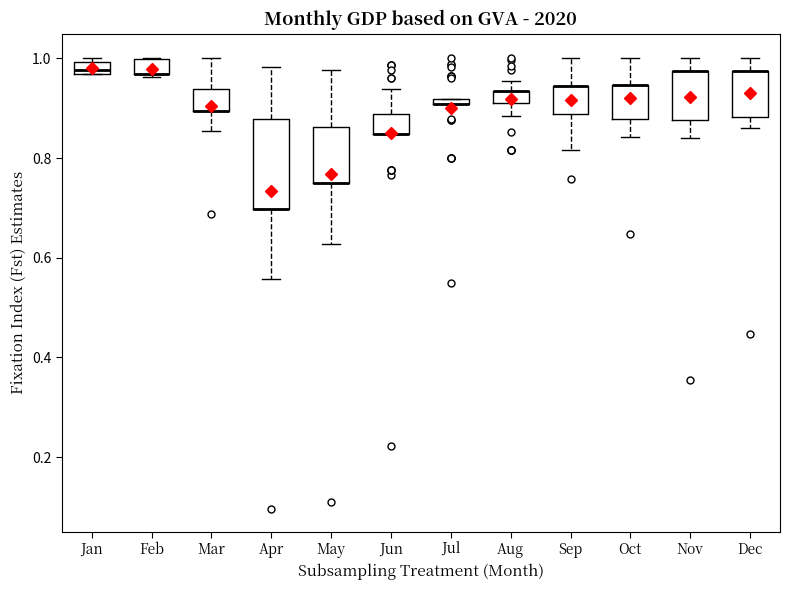

Where does the lower whisker of the box for Mar end on the y-axis? The values are not printed on the chart, so give them approximately, as read against the axis.

0.86